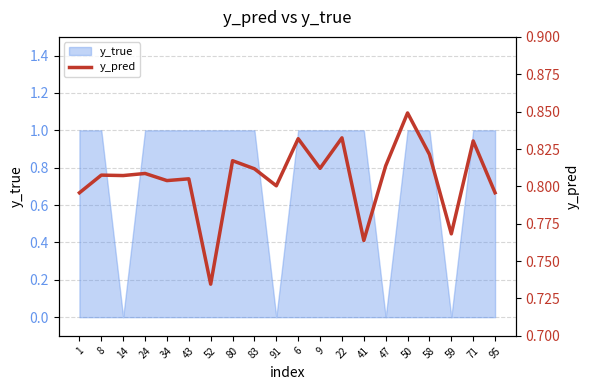

What is the label of the 1st point from the right?

95